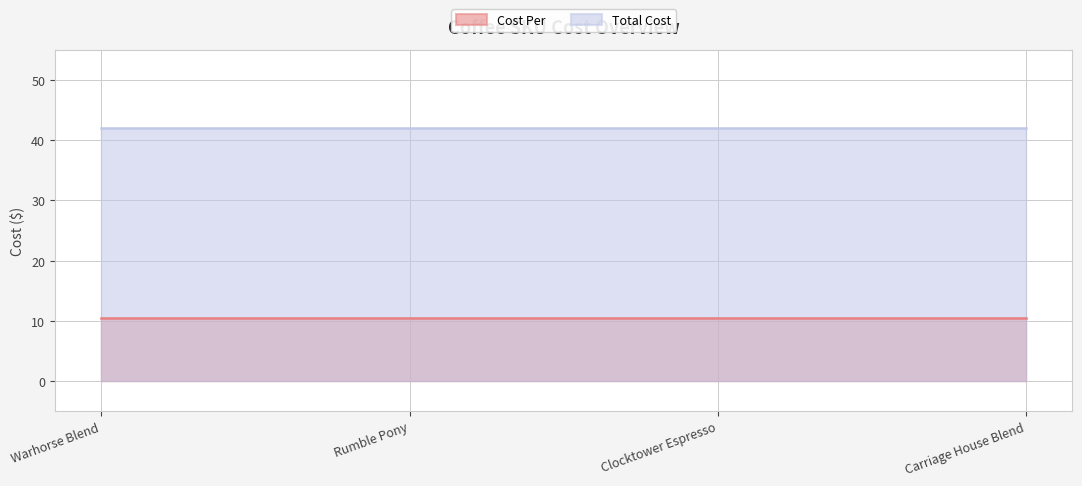

Which series has the largest range (max minus min)?

Cost Per